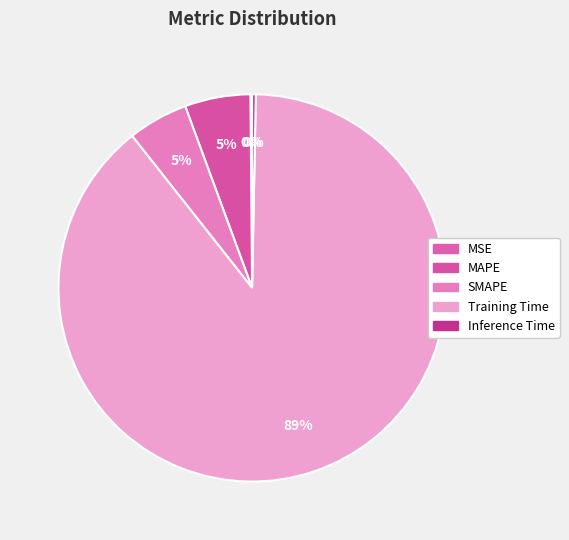

How many slices are in this pie chart?

5